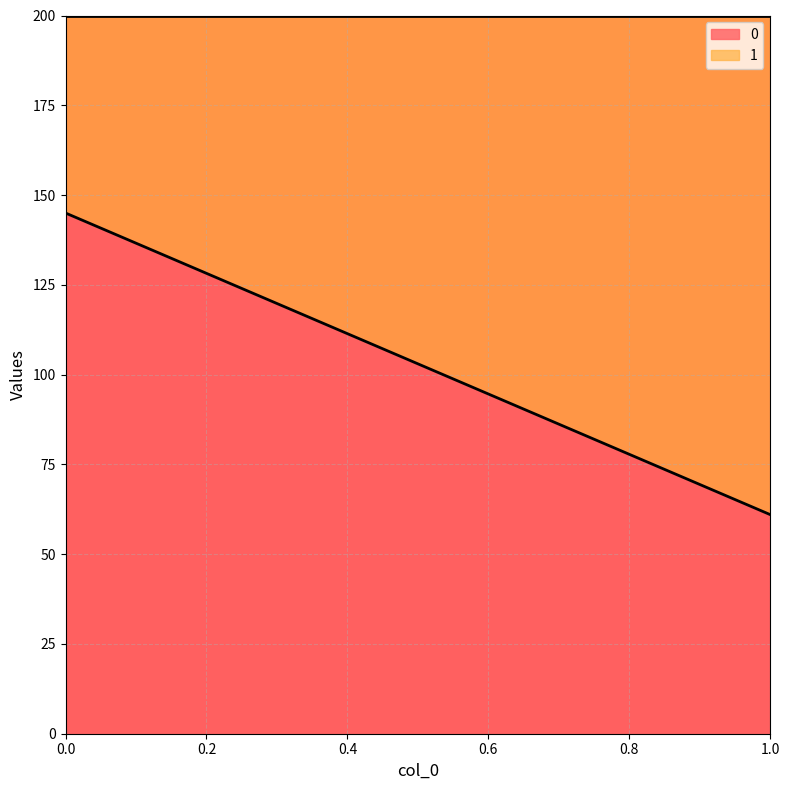

The 0 series shows 61 at 1. True or false?

True